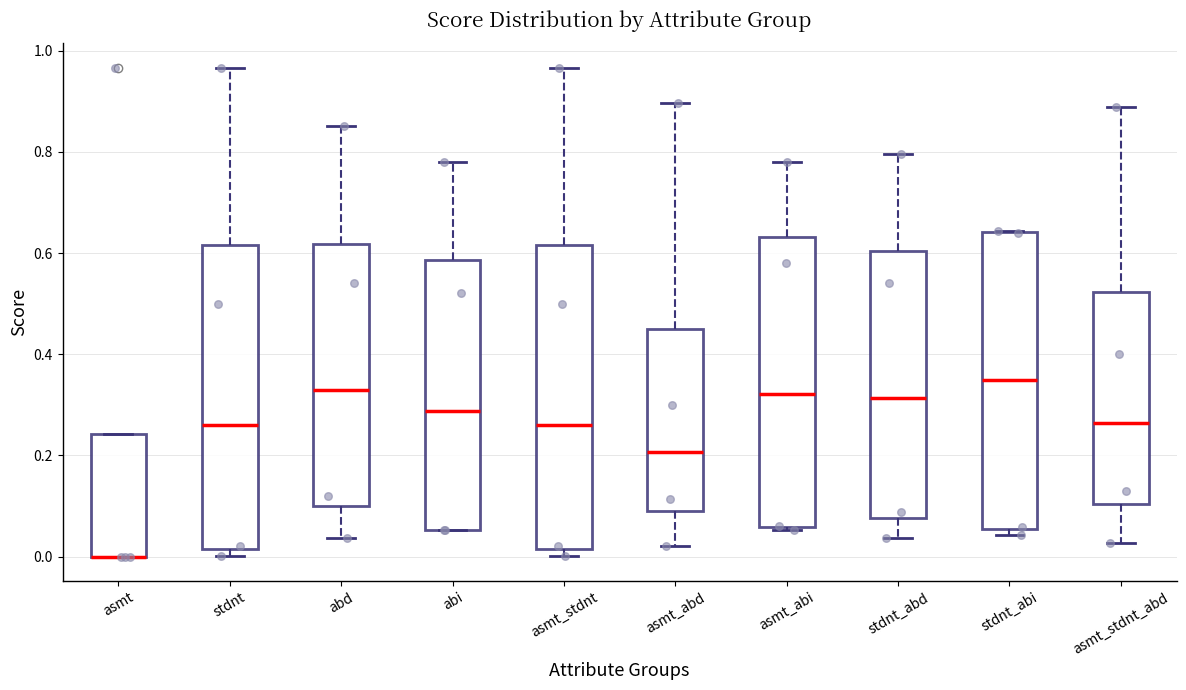

Reading left to right, read every box against the y-axis: the position of its median line, the range the box covers, and the ends of its whiskers. The values are not printed on the chart, so give them approximately, as read against the axis.

asmt: median 0.00 (drawn on the box's lower edge), box 0.00 to 0.24, whiskers 0.00 to 0.24
stdnt: median 0.26, box 0.02 to 0.62, whiskers 0.00 to 0.96
abd: median 0.34, box 0.10 to 0.62, whiskers 0.04 to 0.86
abi: median 0.28, box 0.06 to 0.58, whiskers 0.06 to 0.78
asmt_stdnt: median 0.26, box 0.02 to 0.62, whiskers 0.00 to 0.96
asmt_abd: median 0.20, box 0.08 to 0.44, whiskers 0.02 to 0.90
asmt_abi: median 0.32, box 0.06 to 0.64, whiskers 0.06 (just below the box's lower edge) to 0.78
stdnt_abd: median 0.32, box 0.08 to 0.60, whiskers 0.04 to 0.80
stdnt_abi: median 0.34, box 0.06 to 0.64, whiskers 0.04 to 0.64
asmt_stdnt_abd: median 0.26, box 0.10 to 0.52, whiskers 0.02 to 0.88